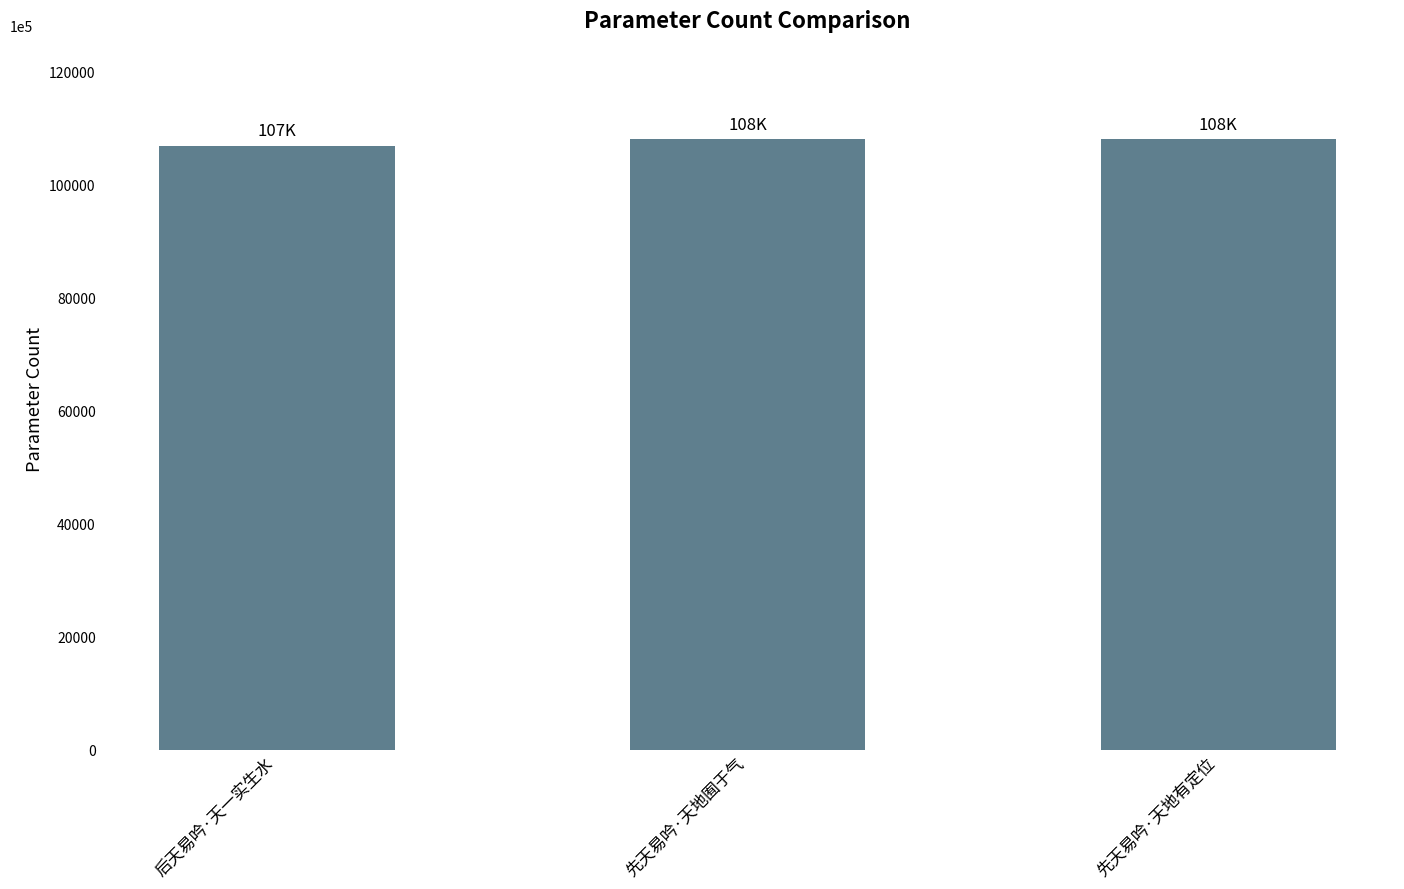

What is the sum of the values at 后天易吟·天一实生水 and 先天易吟·天地囿于气?

215021